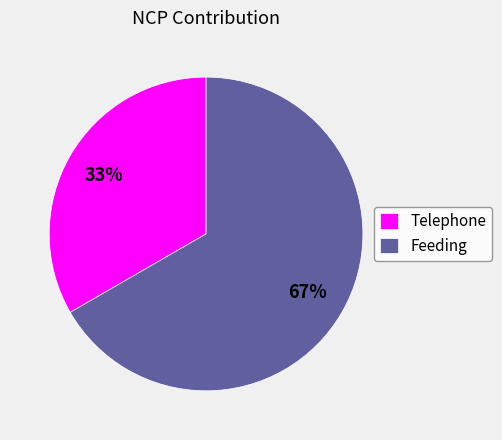

Which category has the biggest portion of the pie?

Feeding